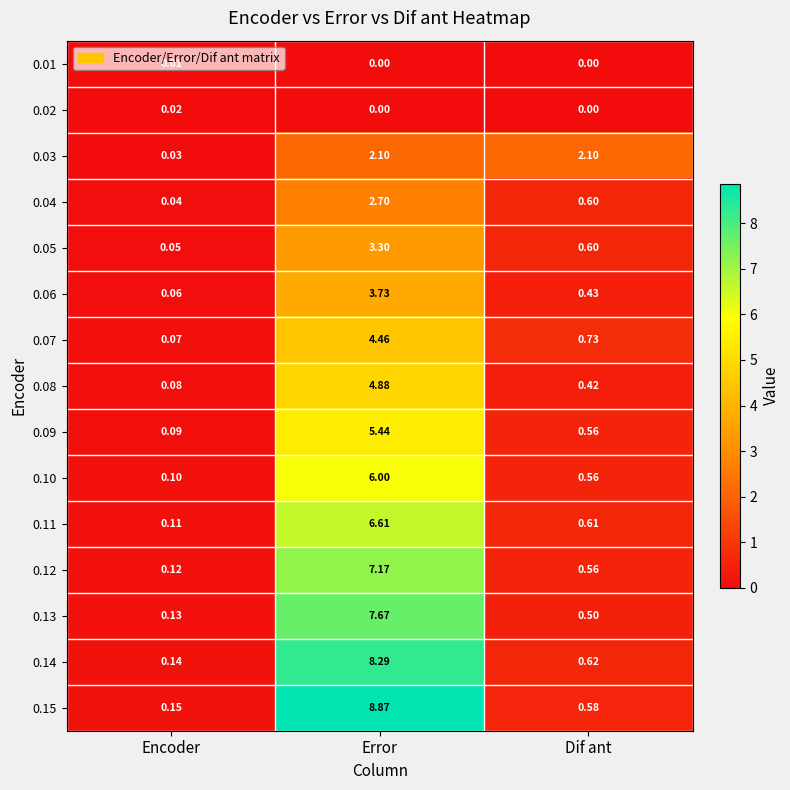

Which series has the largest total across all categories?

0.15